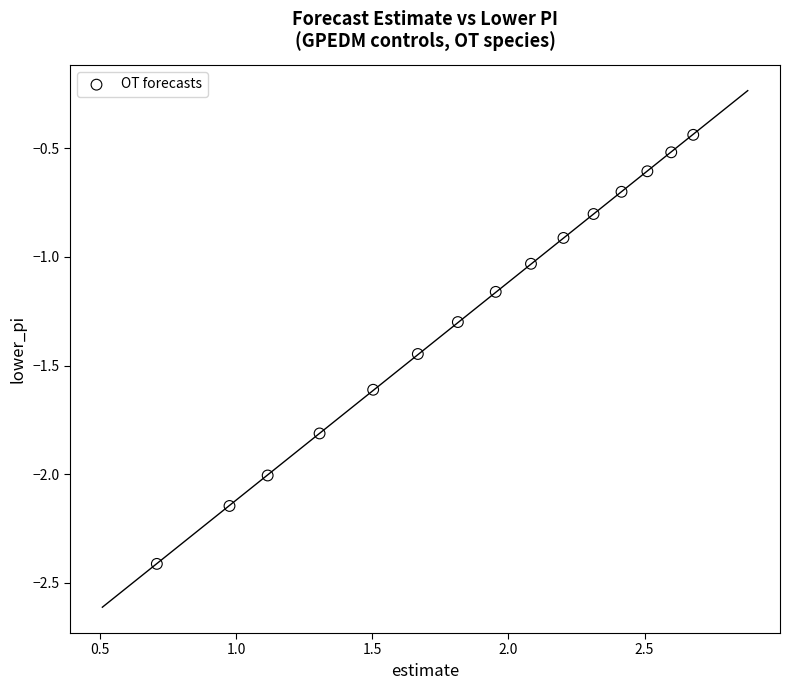

What is the range of X values (max minus min)?

2.0